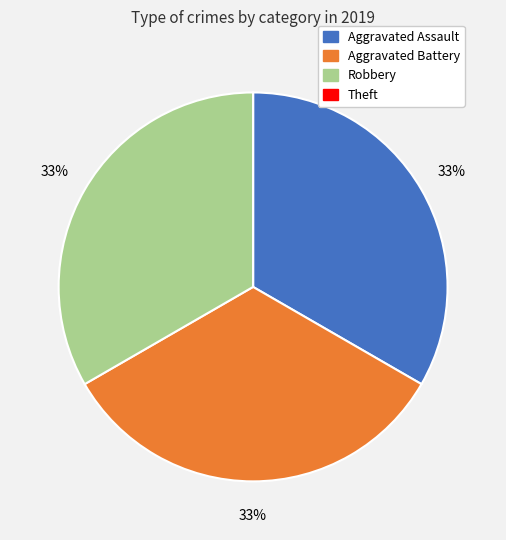

Does any single category account for the majority?

No